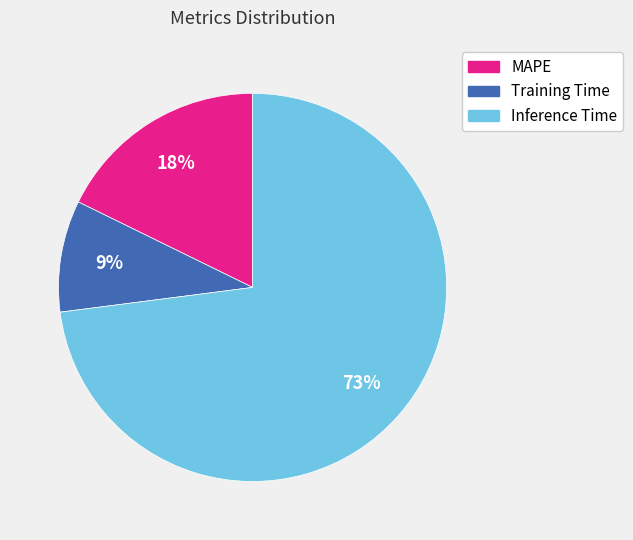

Is there a majority slice in this chart?

Yes